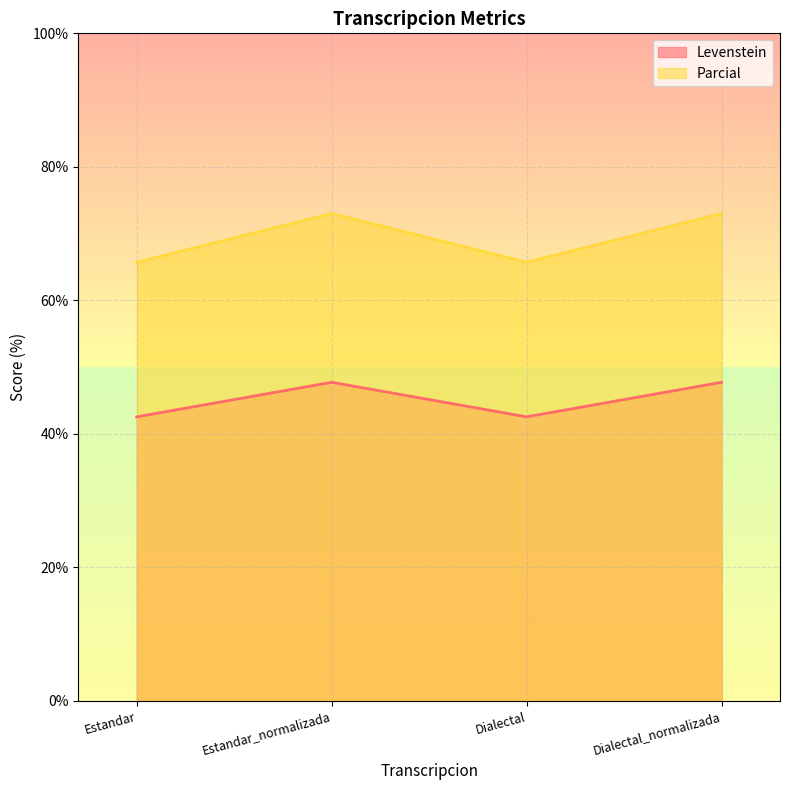

What is the value of the Levenstein point at the 2nd from the left?

47.7